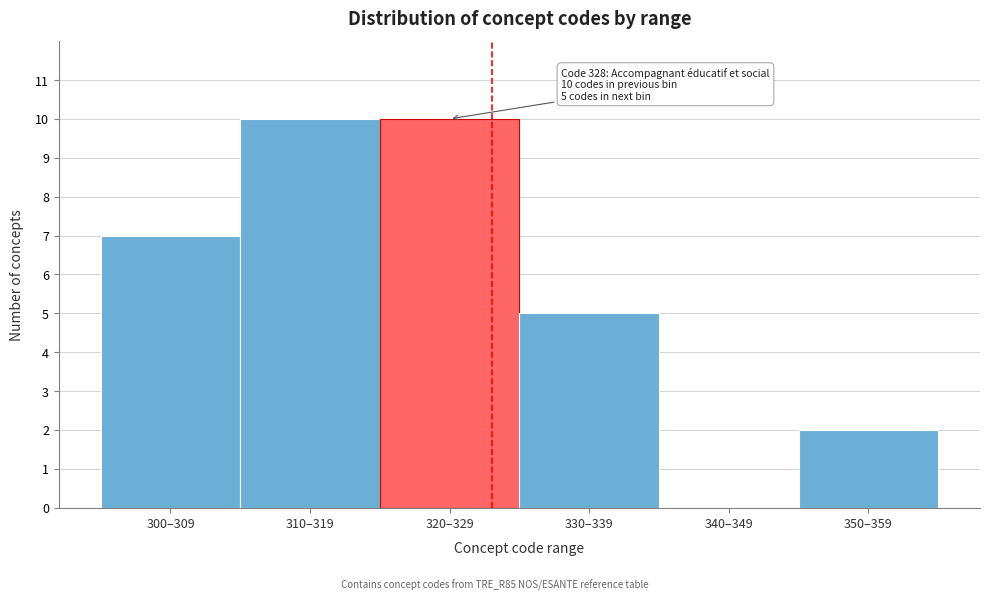

Reading right to left, extract all data points from this chart.

350–359=2	340–349=0	330–339=5	320–329=10	310–319=10	300–309=7